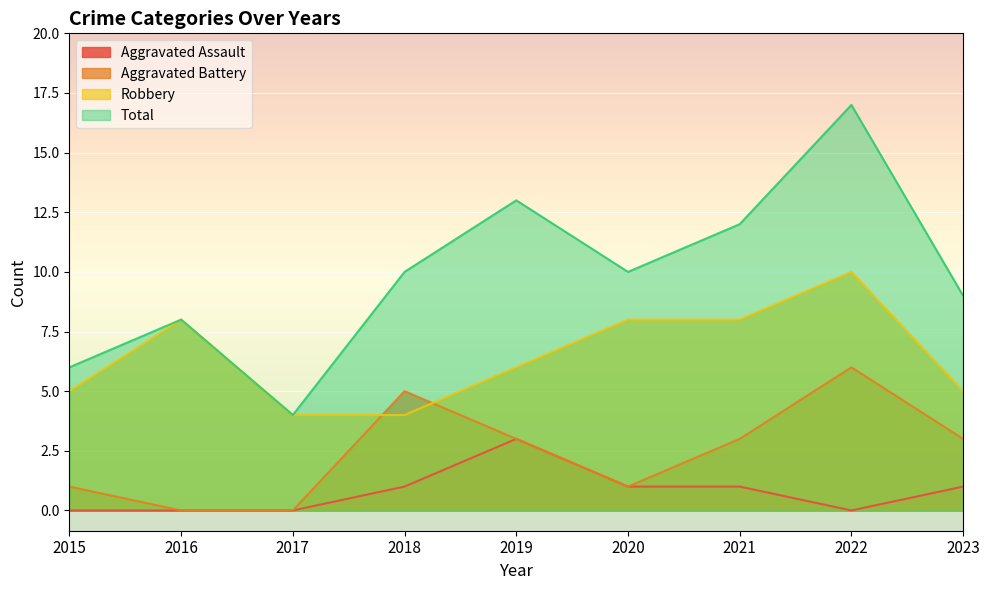

Where is the first local minimum for Aggravated Battery?

2020